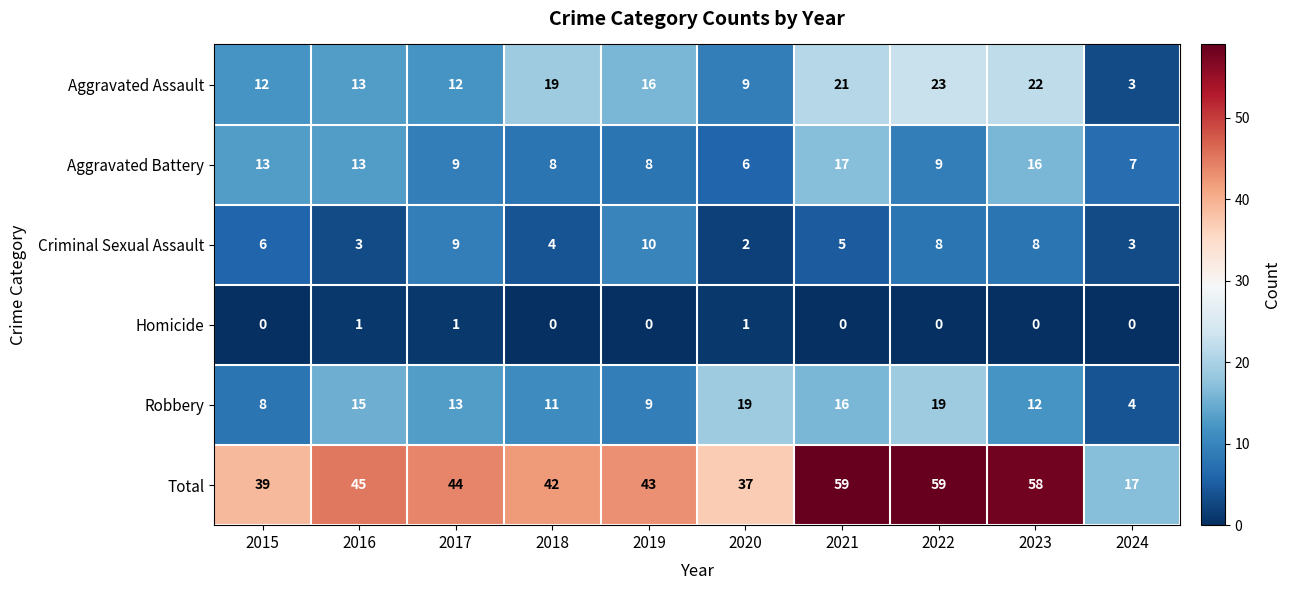

What is the difference between the Aggravated Battery values at 2017 and 2021?

8